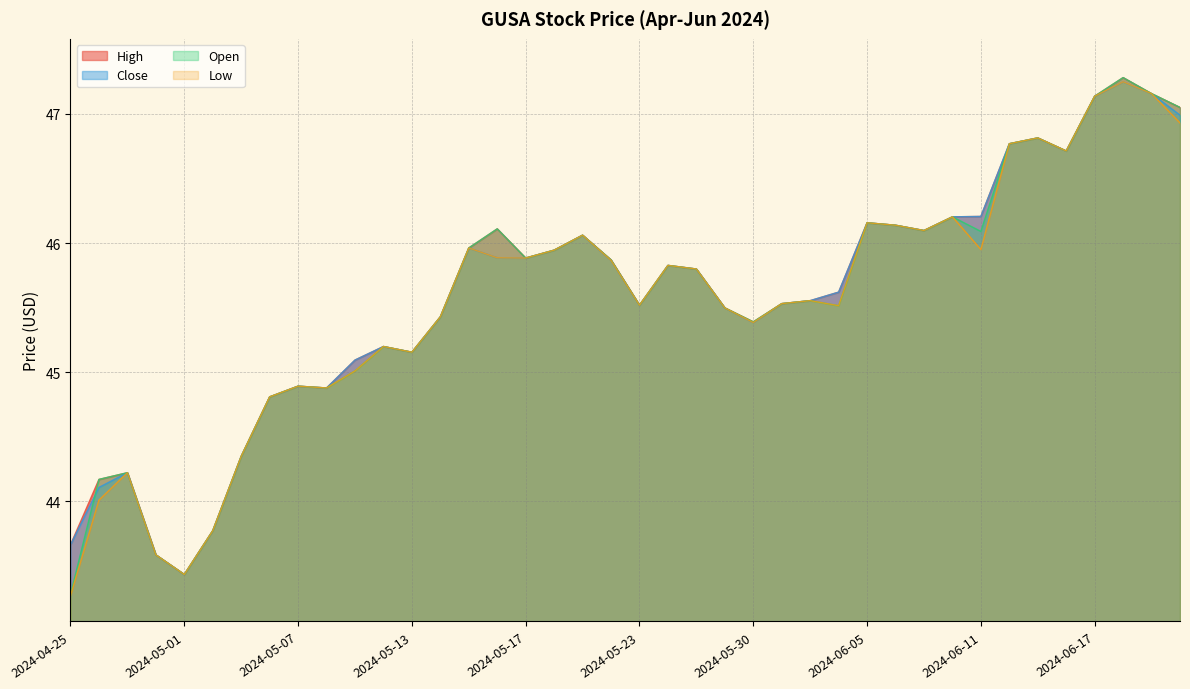

At how many categories does at least one series exceed 46?

14